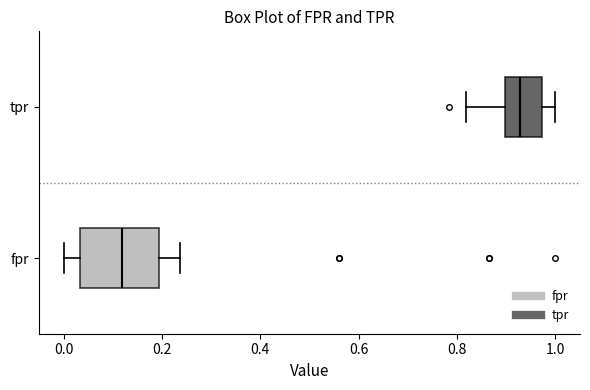

Reading bottom to top, transcribe this box plot: for each box, give where its median line is, the range the box spans, and where its two whiskers end, as read against the x-axis. The values are not printed on the chart, so give them approximately, as read against the axis.

fpr: median 0.12, box 0.04 to 0.20, whiskers 0.00 to 0.24
tpr: median 0.92, box 0.90 to 0.98, whiskers 0.82 to 1.00